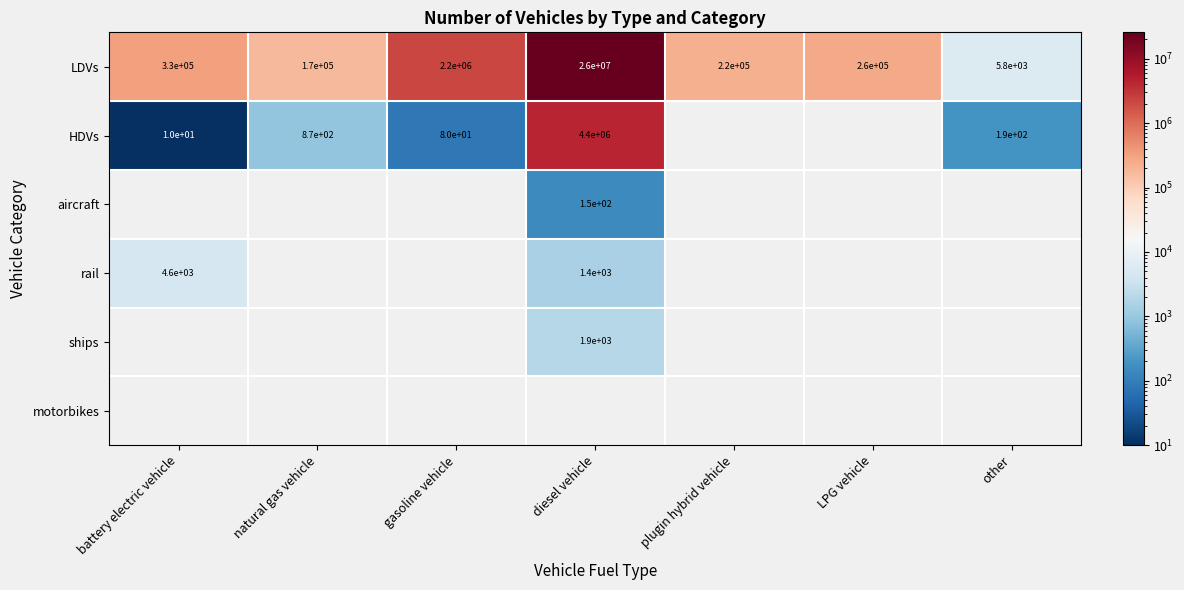

The HDVs series shows 17.2 at battery electric vehicle. True or false?

False